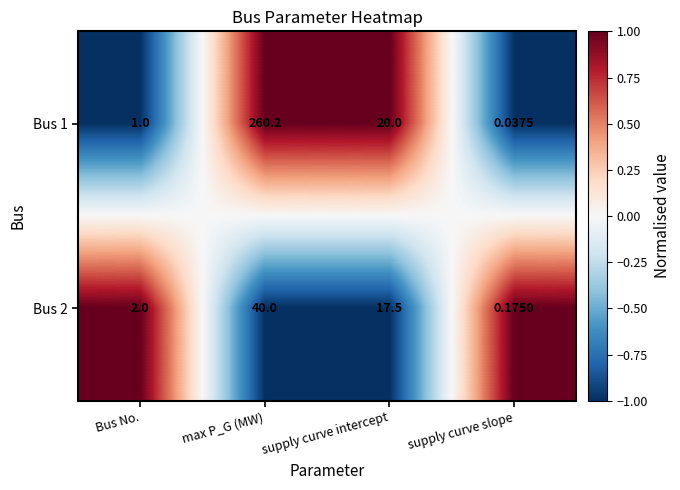

What is the spread (max minus min) of values at max P_G (MW)?

220.2